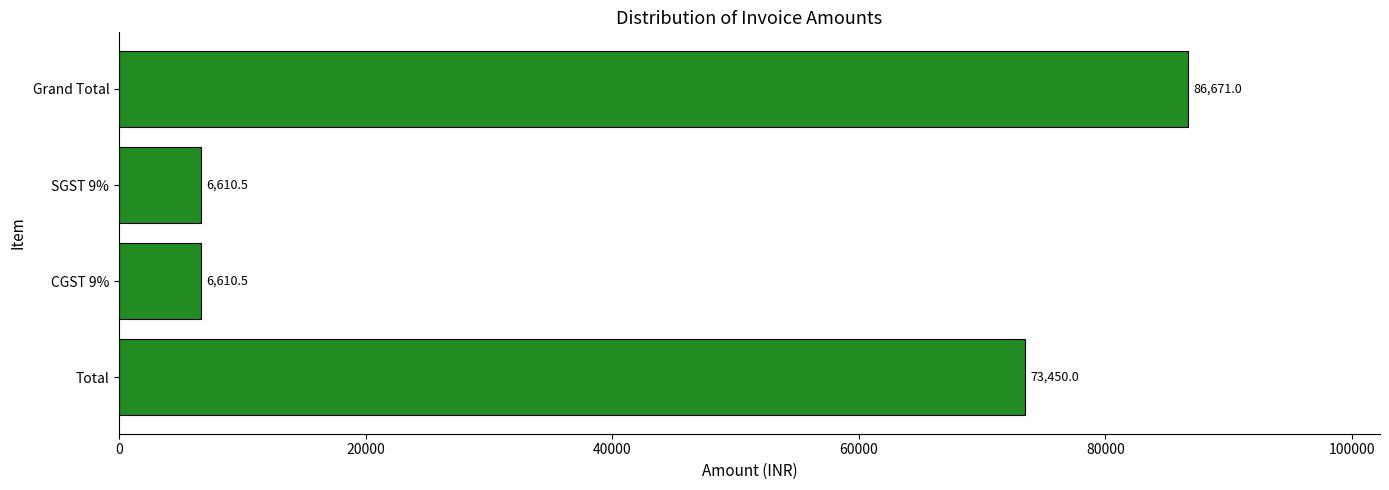

What is the ratio of the value at Grand Total to the value at SGST 9%?

13.1